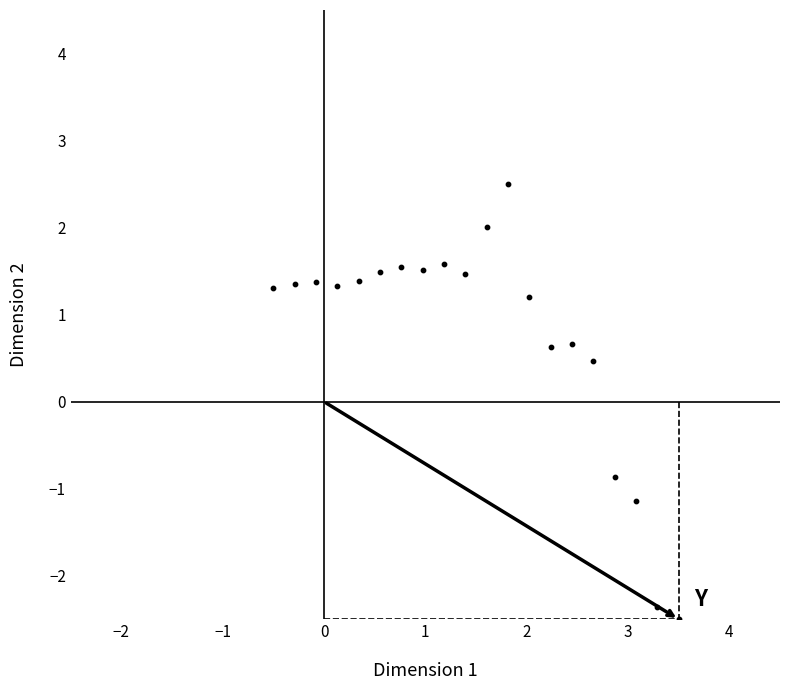

What is the range of Y values (max minus min)?

5.0